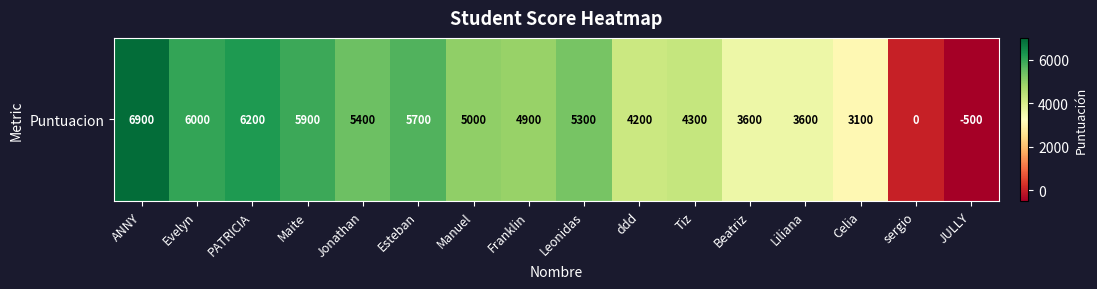

Reading left to right, transcribe all the data shown in this chart.

6900	6000	6200	5900	5400	5700	5000	4900	5300	4200	4300	3600	3600	3100	0	-500